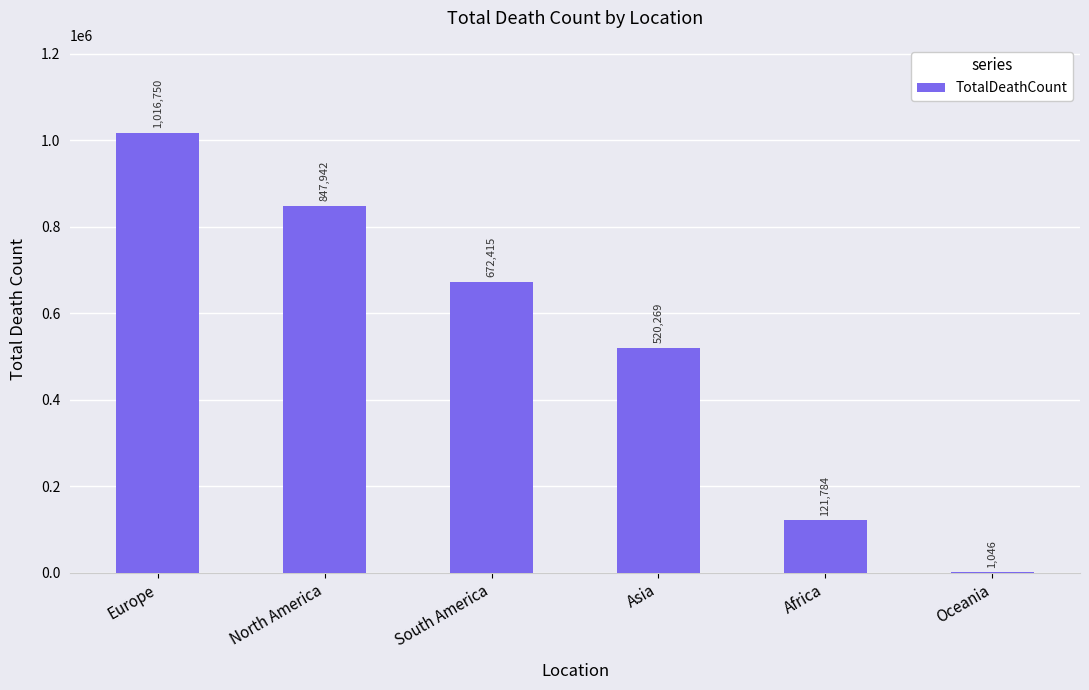

Does the chart contain stacked bars?

No